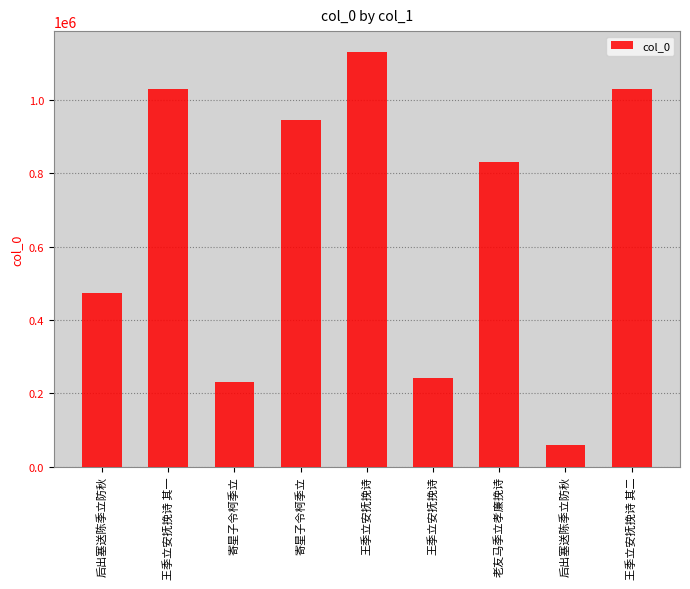

Rank the categories by value from highest to lowest.

王季立安抚挽诗, 王季立安抚挽诗 其二, 王季立安抚挽诗 其一, 寄星子令柯季立, 老友马季立孝廉挽诗, 后出塞送陈季立防秋, 王季立安抚挽诗, 寄星子令柯季立, 后出塞送陈季立防秋